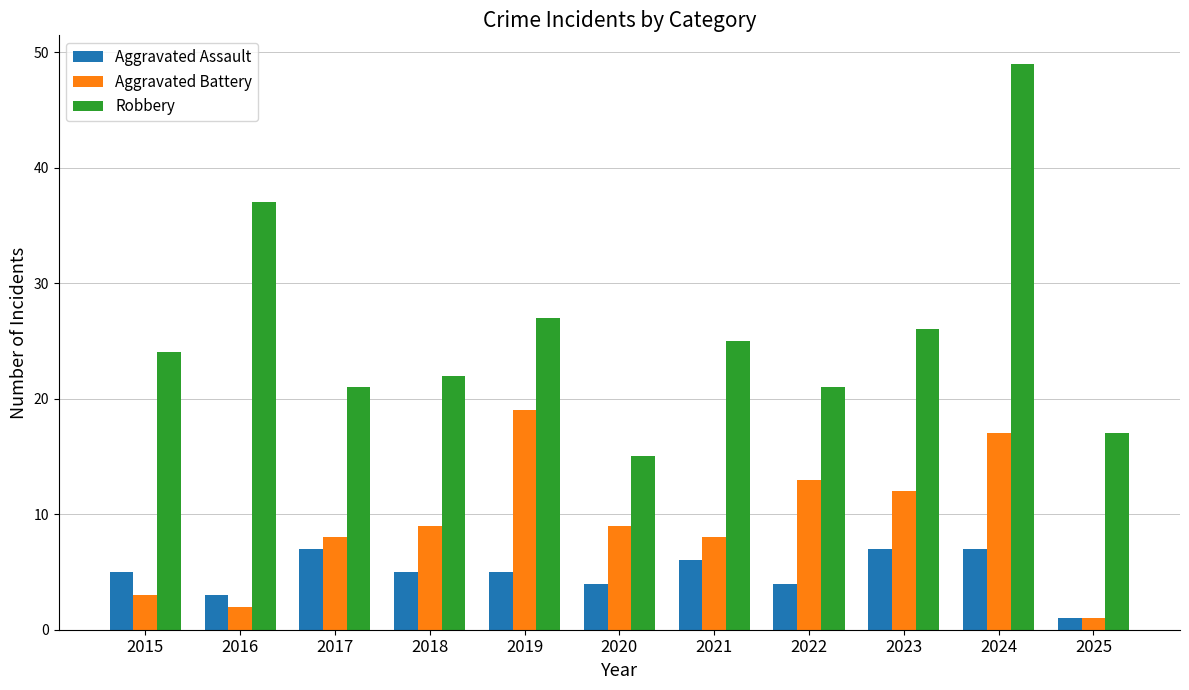

List the series in order of their peak value, highest first.

Robbery, Aggravated Battery, Aggravated Assault